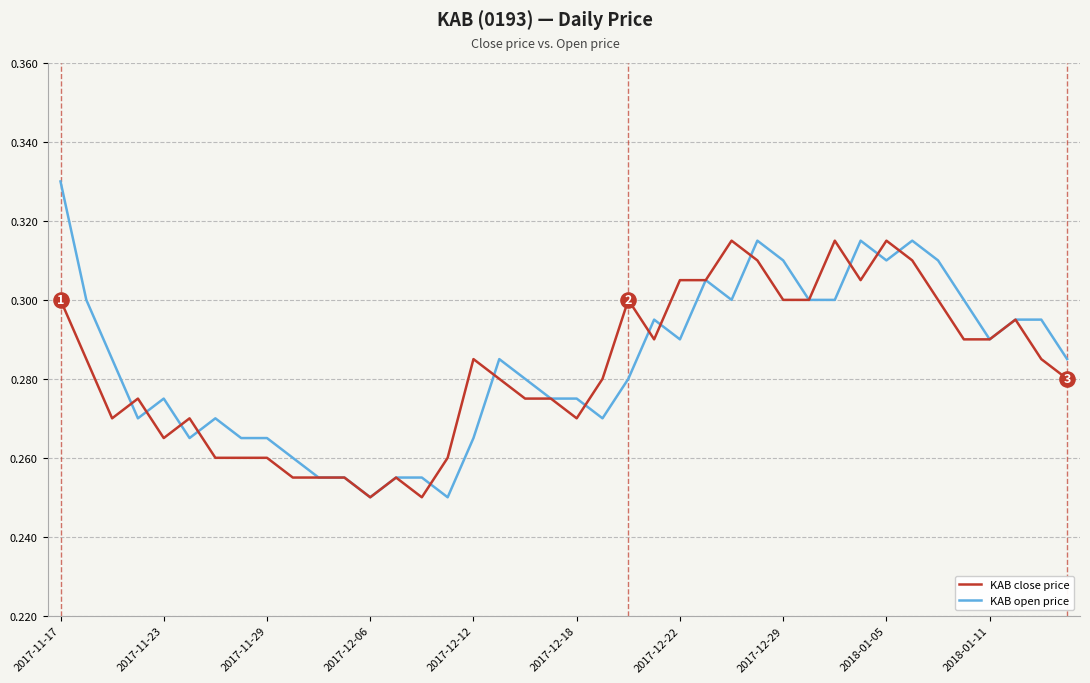

Rank the series by their maximum value, from highest to lowest.

KAB open price, KAB close price